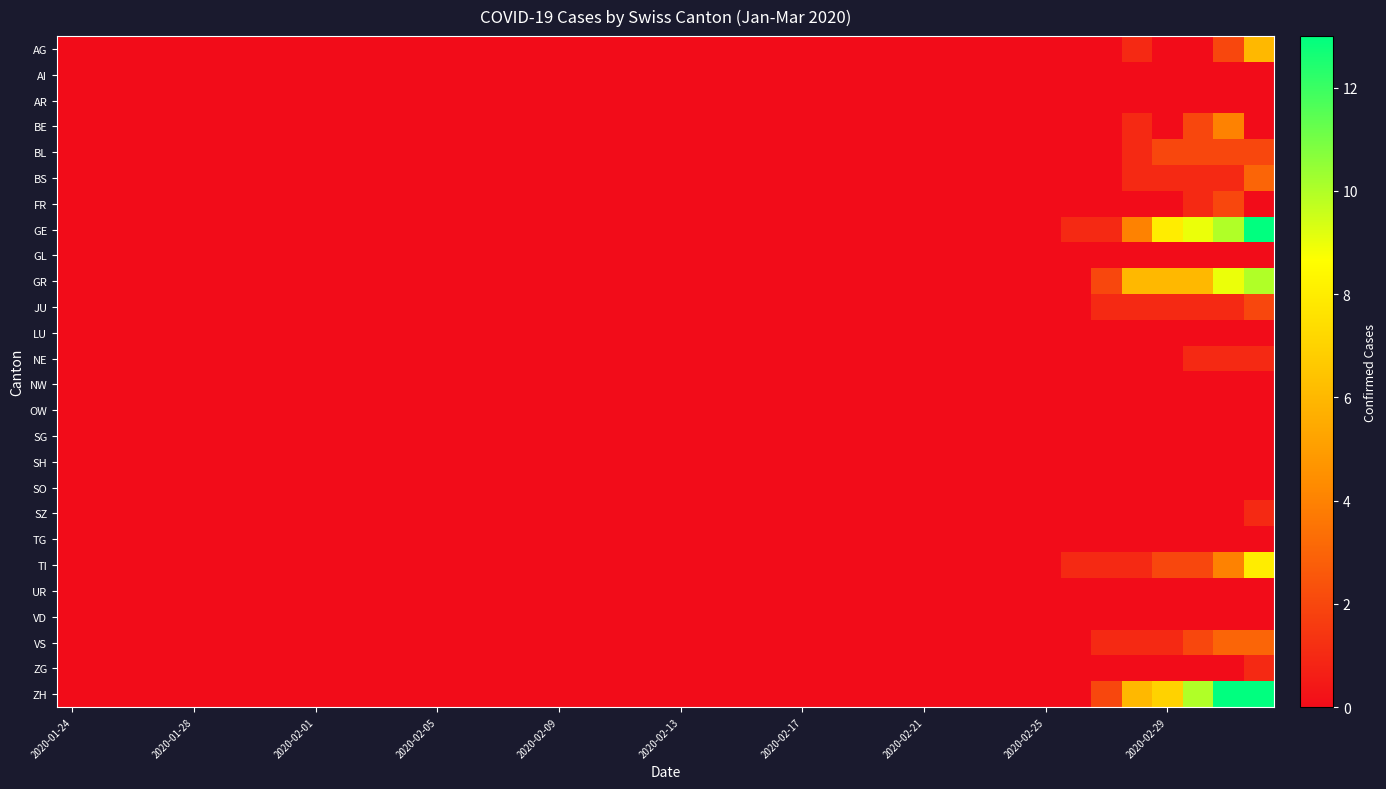

Which series has the largest total across all categories?

ZH